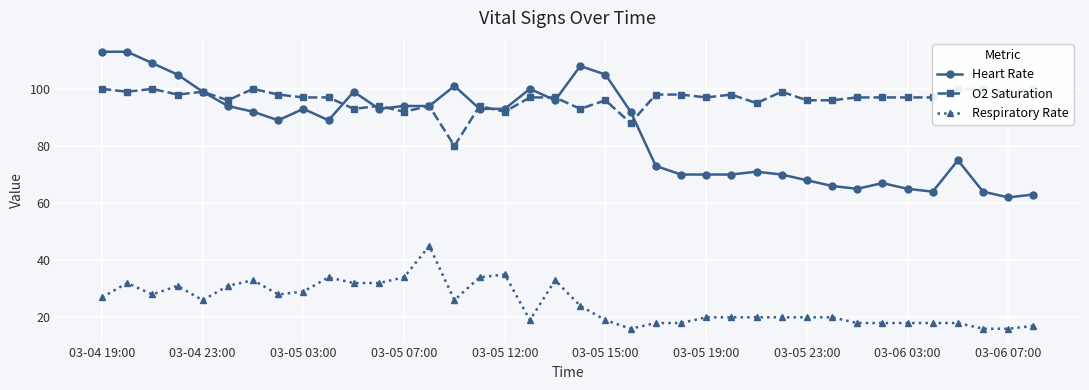

What is the difference between the second highest and minimum values in the O2 Saturation series?

20